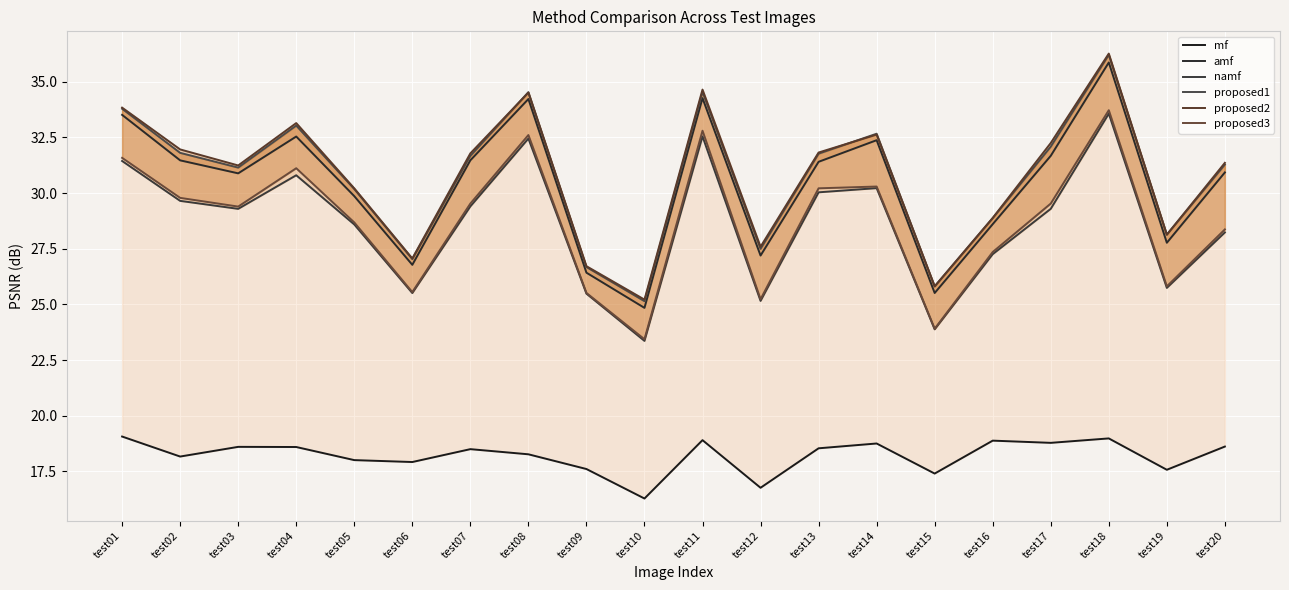

Which category has the highest value across all series?

test18